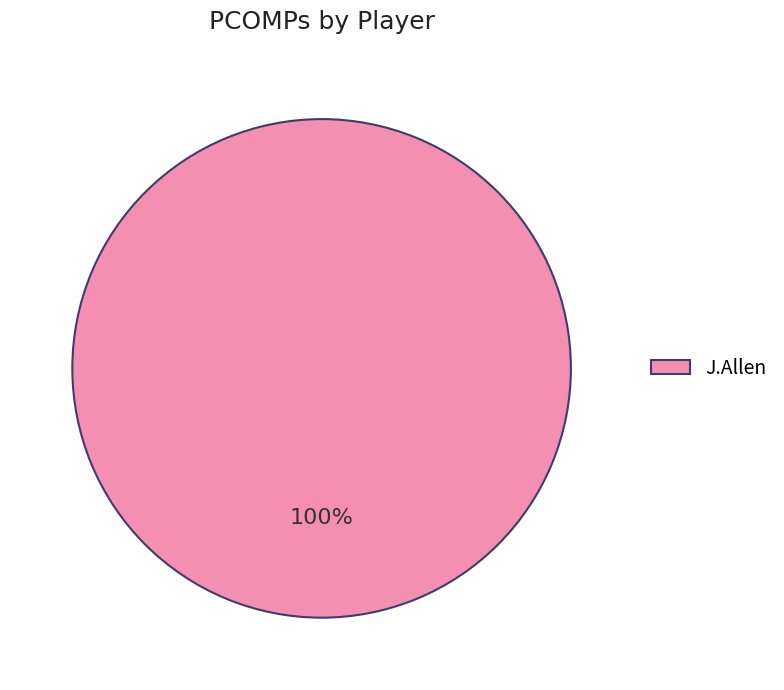

What percentage is the J.Allen slice, to the nearest percent?

100%